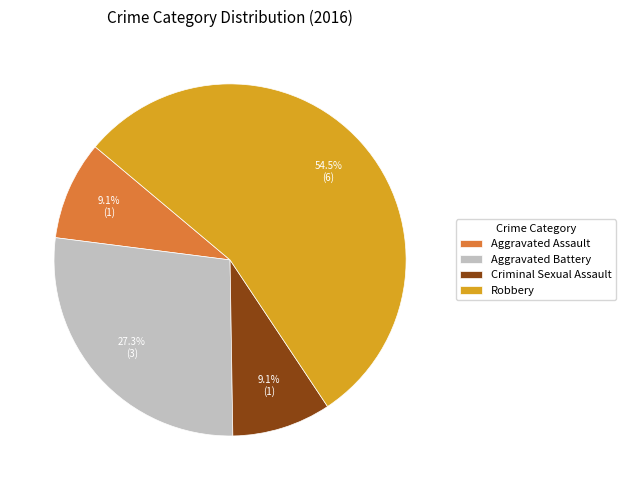

What is the largest slice in the pie chart?

Robbery